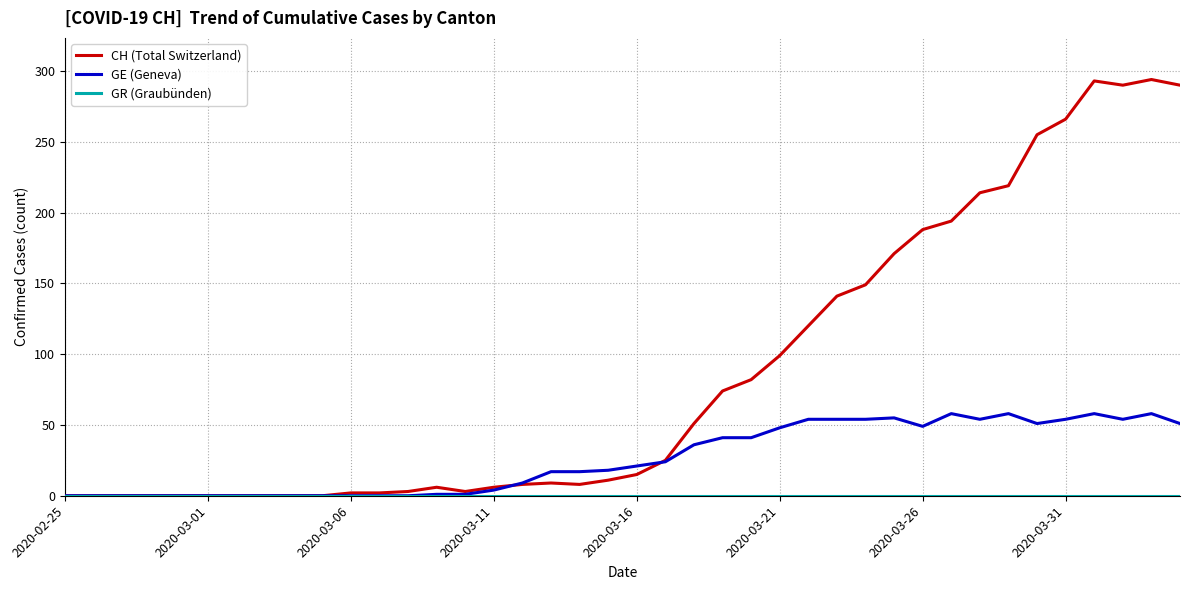

How many lines are shown in the chart?

3